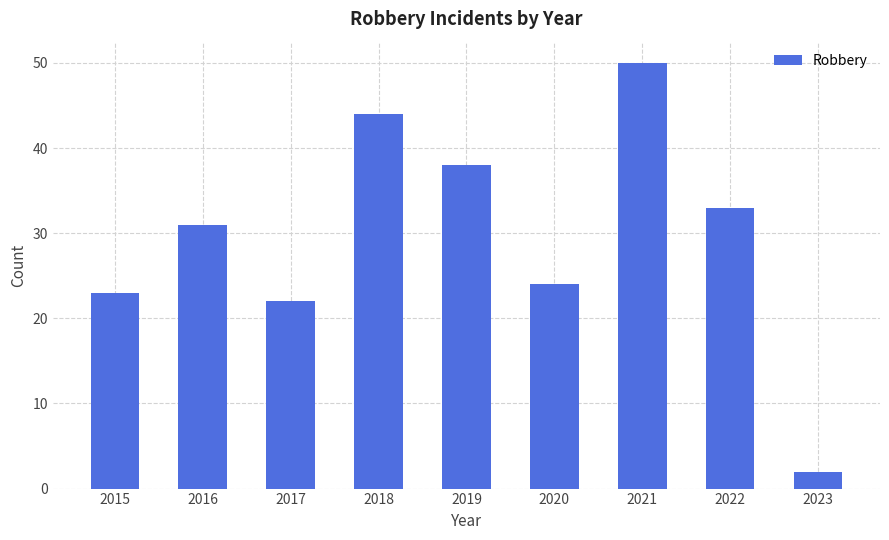

Which category has the lowest value across all series?

2023